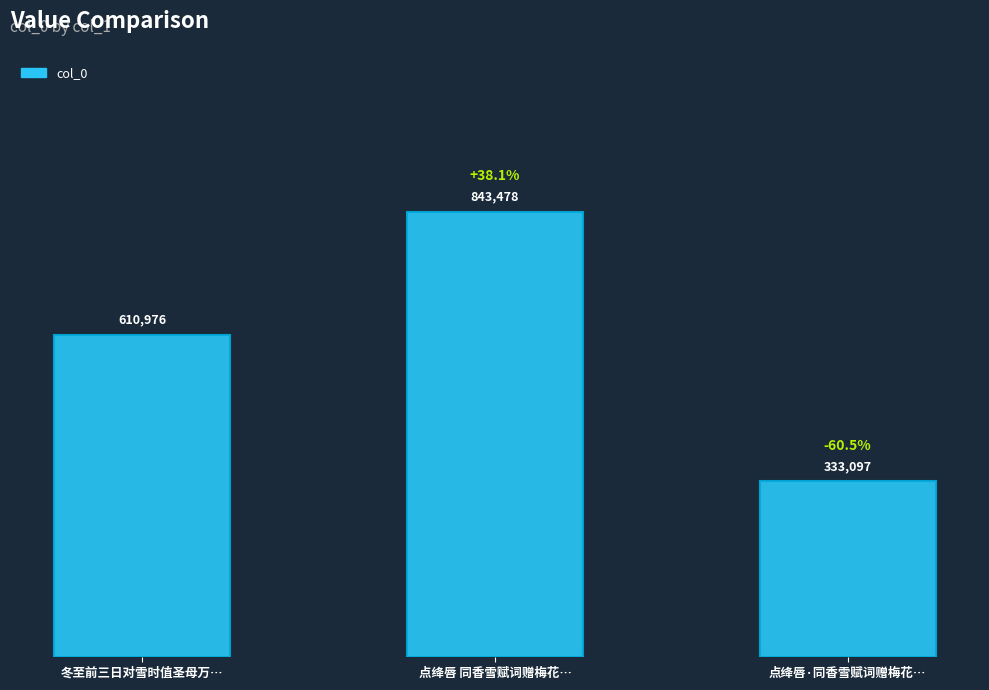

The chart shows a value of 327665 at 冬至前三日对雪时值圣母万…. True or false?

False